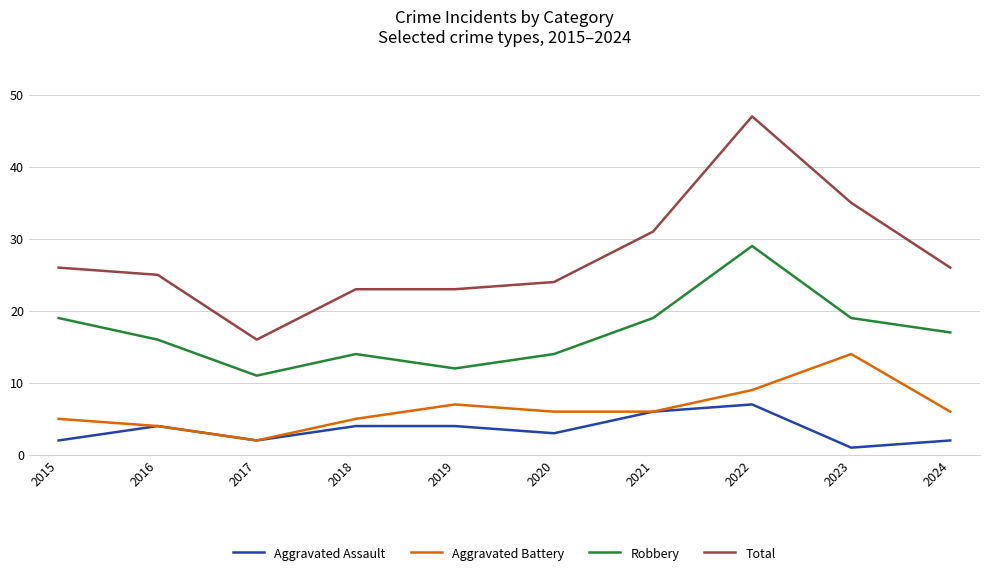

True or false: Aggravated Battery has a value of 7 at 2016.

False